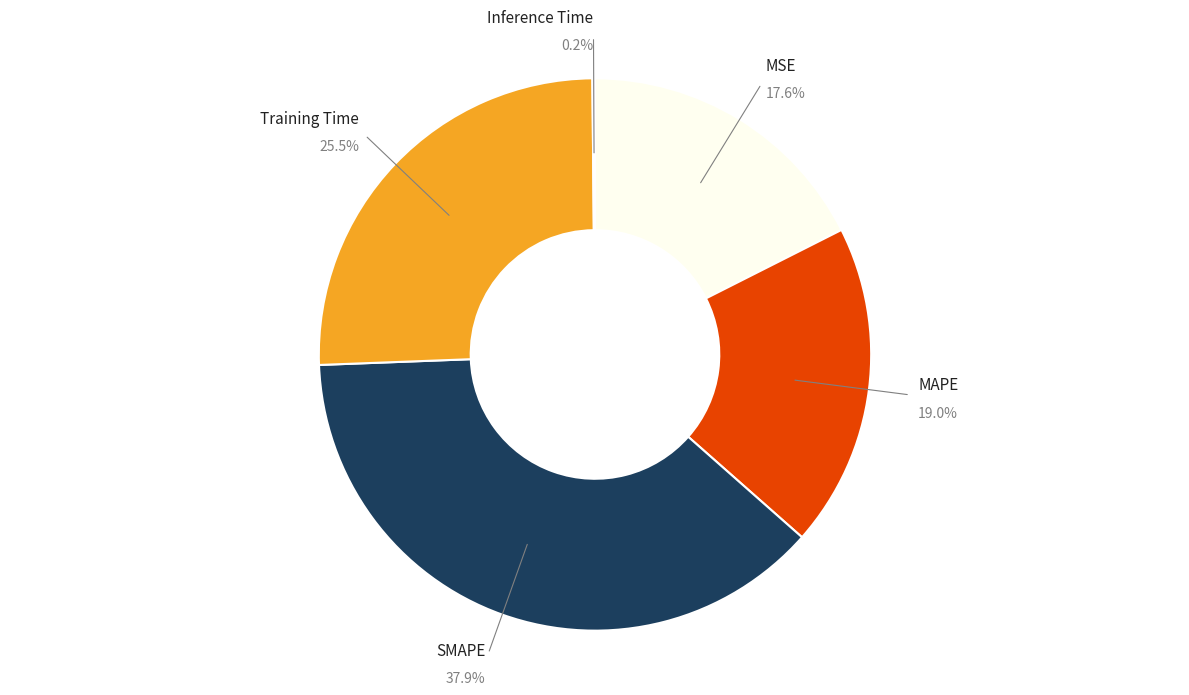

Which has a higher value, Training Time or MSE?

Training Time